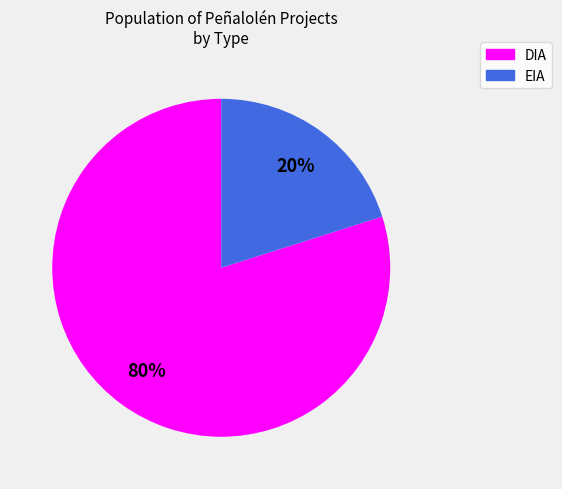

Is it true that DIA is 88% of the pie?

False